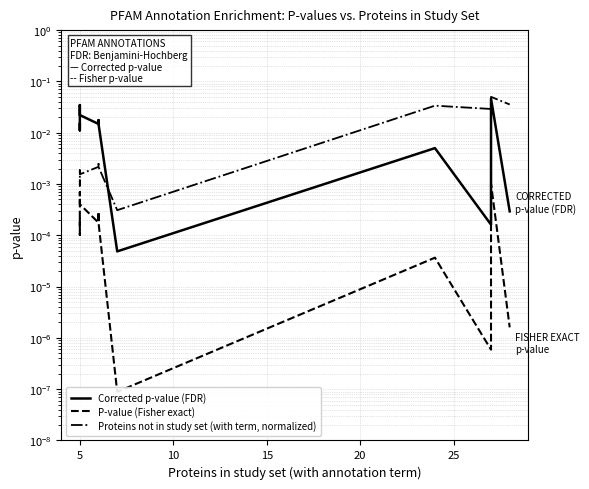

True or false: Corrected p-value (FDR) has a value of 0.0 at 10.

True